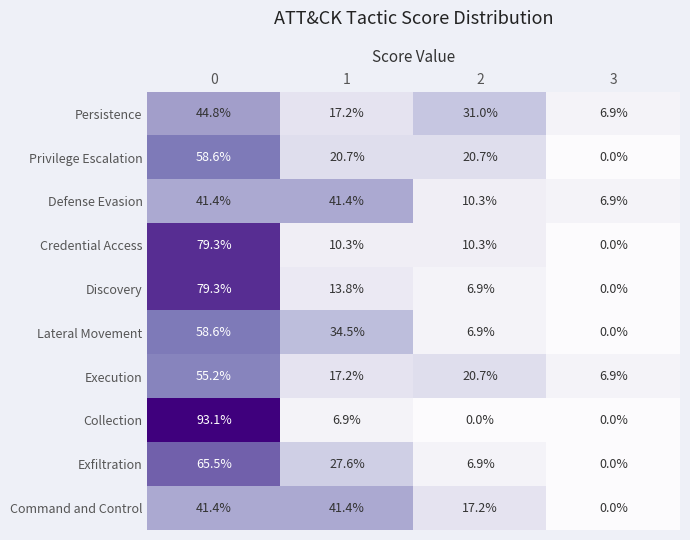

Which category has the lowest value in the Lateral Movement series?

3